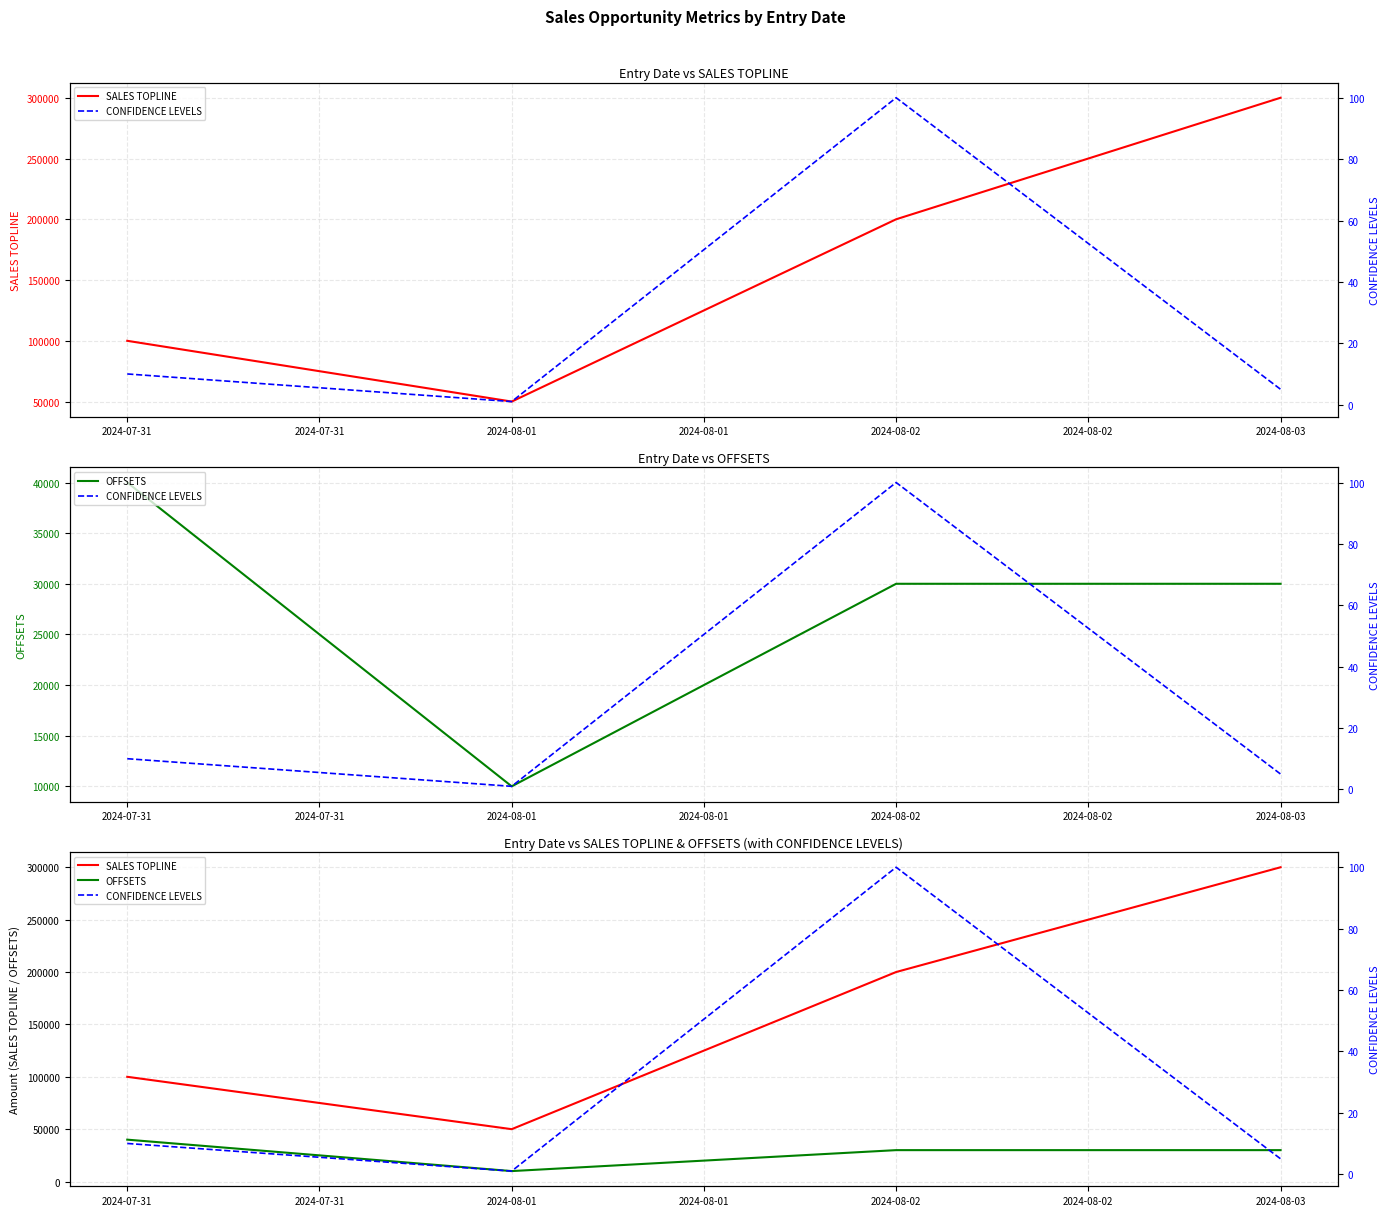

The OFFSETS series shows 3438 at 2024-08-01. True or false?

False